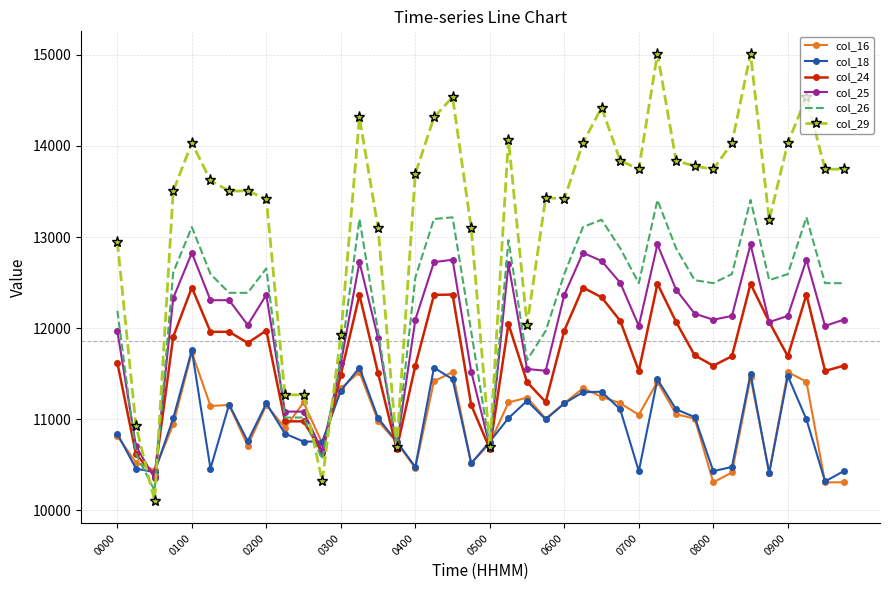

What are all the series names shown in the legend?

col_16, col_18, col_24, col_25, col_26, col_29